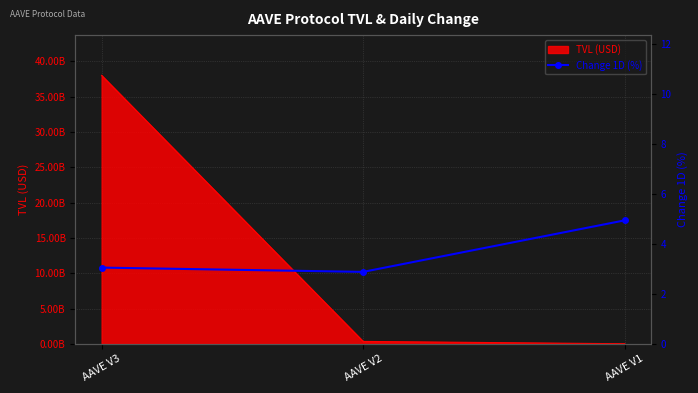

What is the minimum value shown in the chart?

2.9